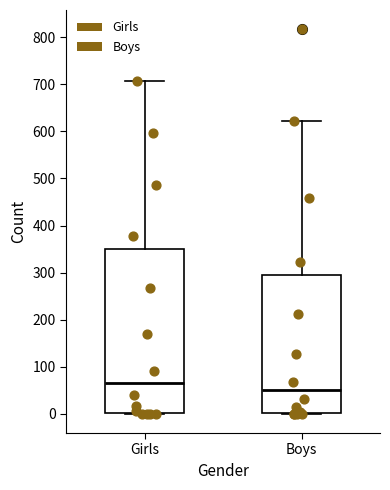

Which box has the highest median line?

Girls